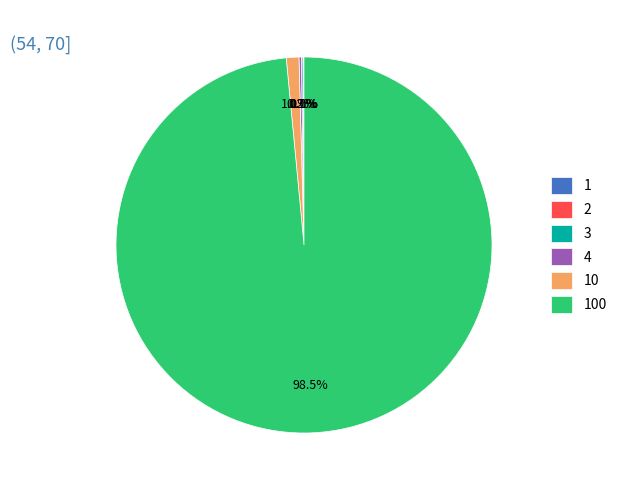

Is there a majority slice in this chart?

Yes